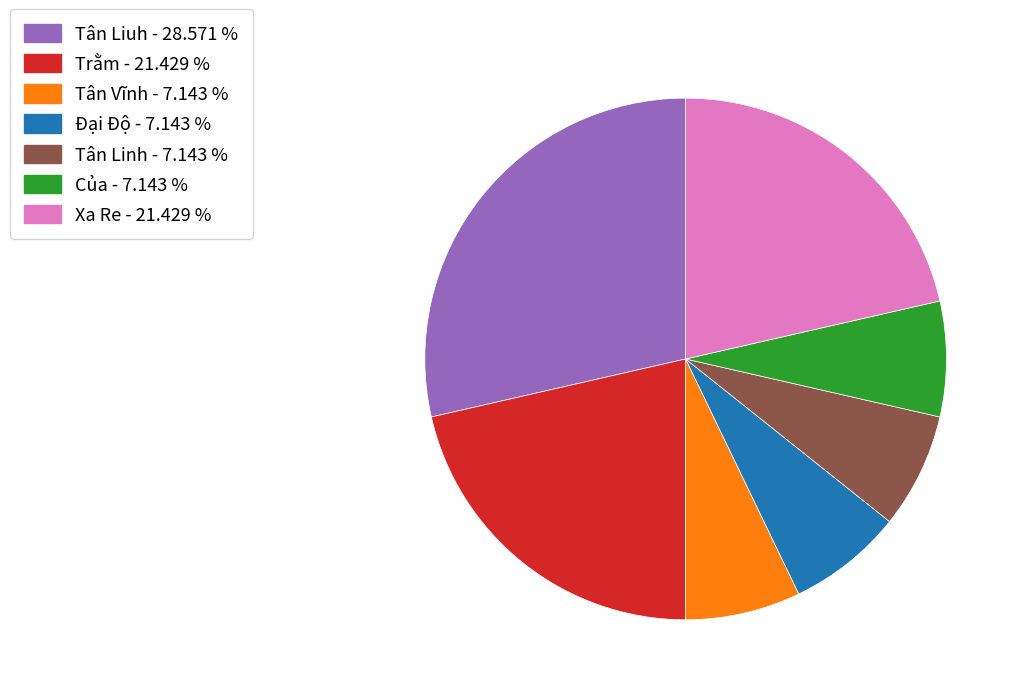

Is it true that Đại Độ is 1% of the pie?

False